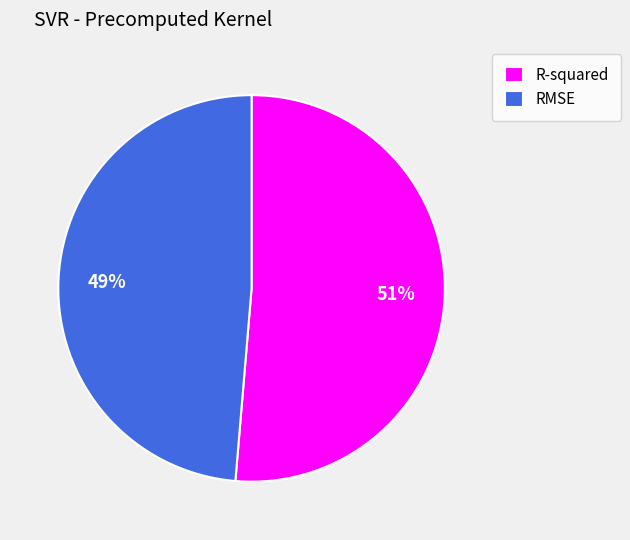

To the nearest percent, what percentage of the pie is R-squared?

51%